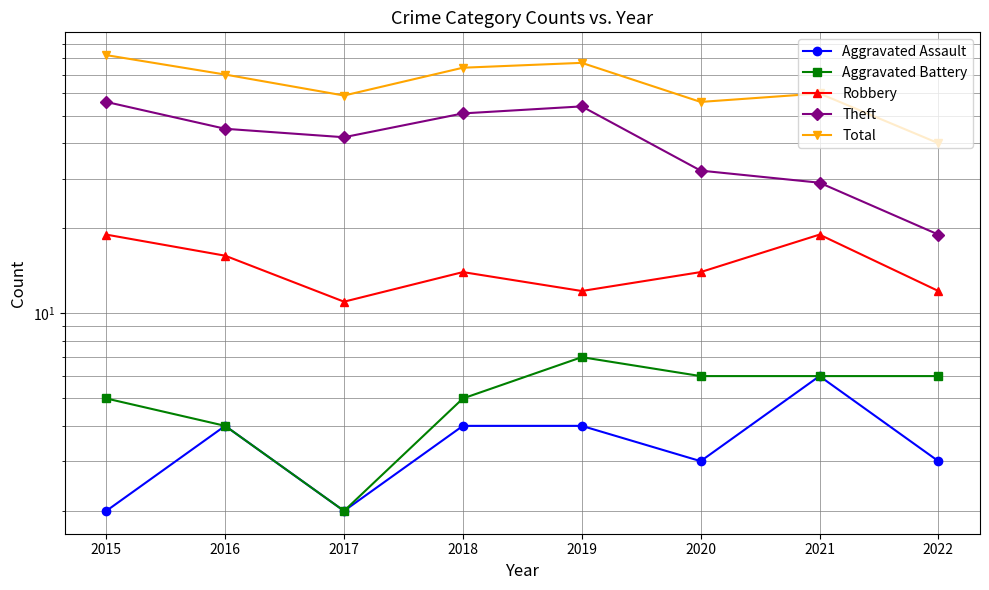

At which label is Aggravated Battery closest to 4?

2016